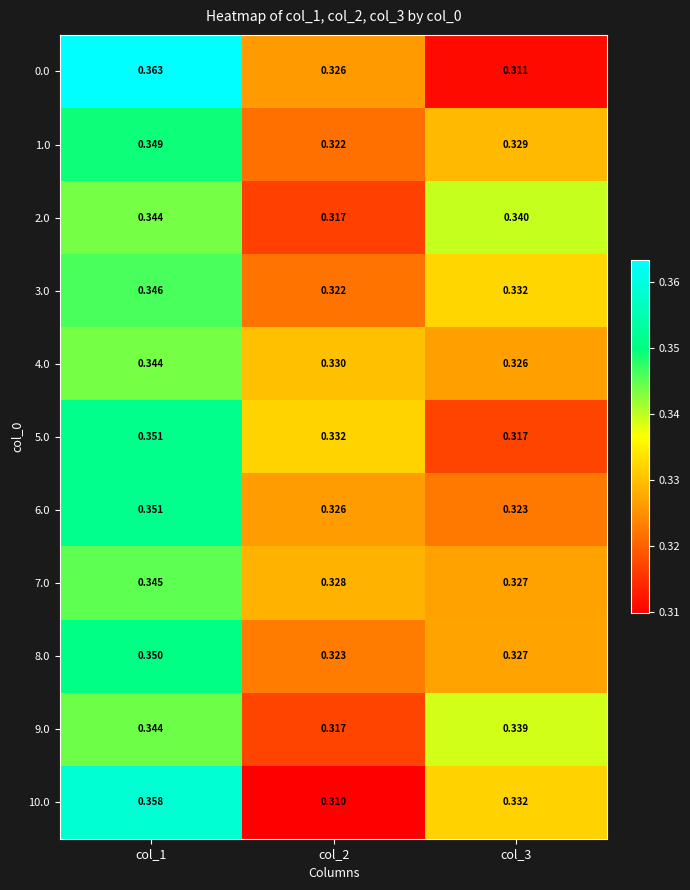

How many categories are shown in the chart?

3